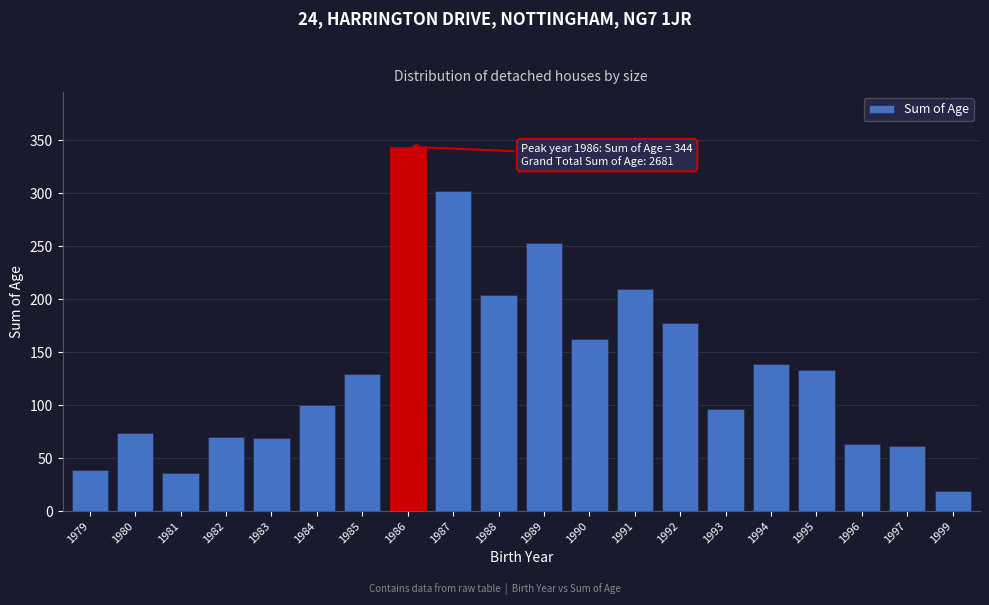

Approximately how many times larger is the value at 1990 compared to 1994?

1.2